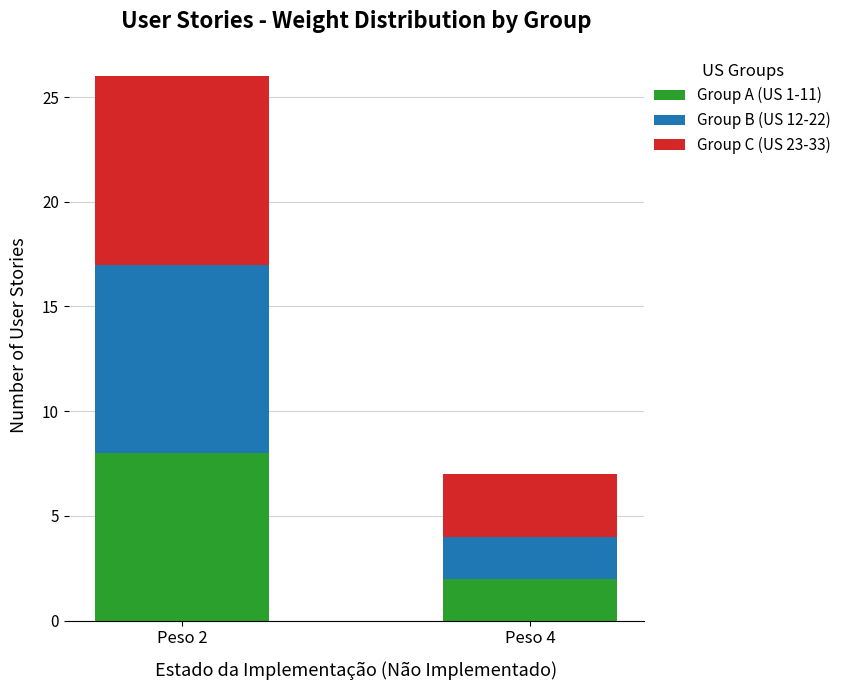

What is the maximum value for Group A (US 1-11)?

8